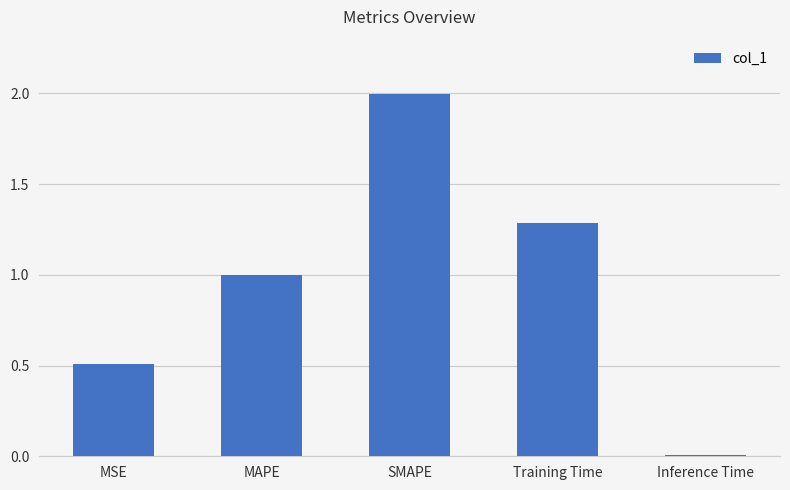

Between Inference Time and Training Time, which is larger?

Training Time